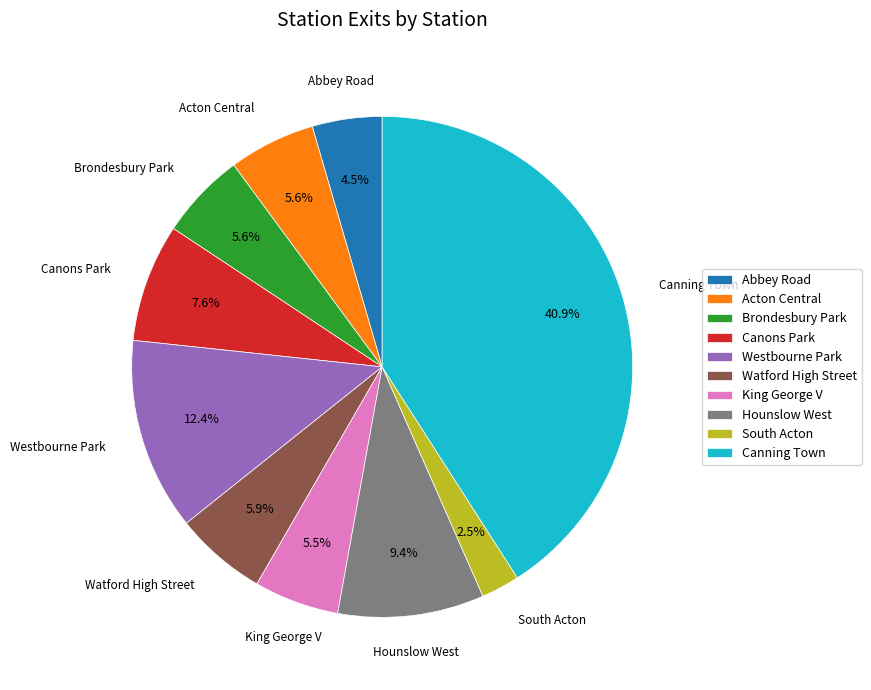

What percentage is the Brondesbury Park slice, to the nearest percent?

6%